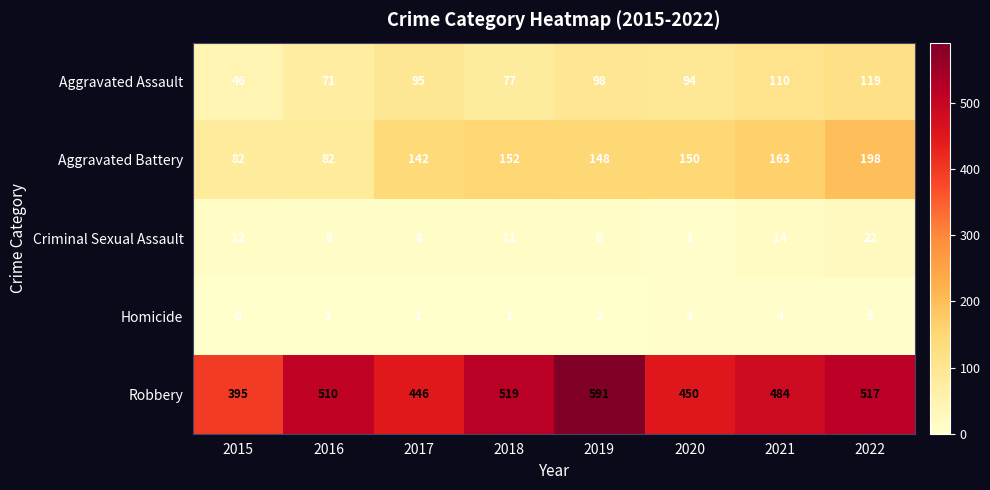

Which series has the widest spread of values?

Robbery